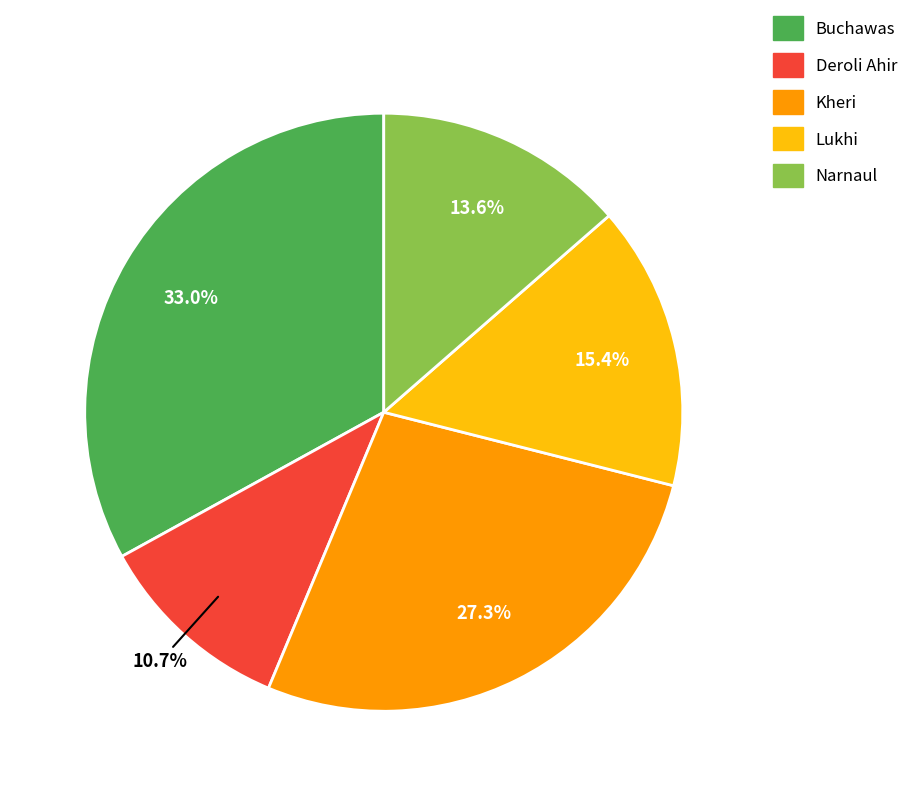

Does Kheri represent more than half of the total?

No